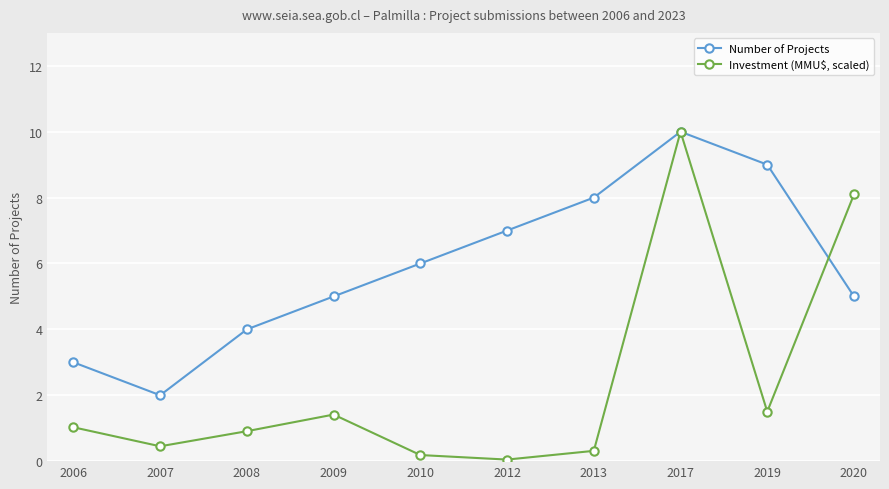

What is the average value of the Investment (MMU$, scaled) series?

2.4